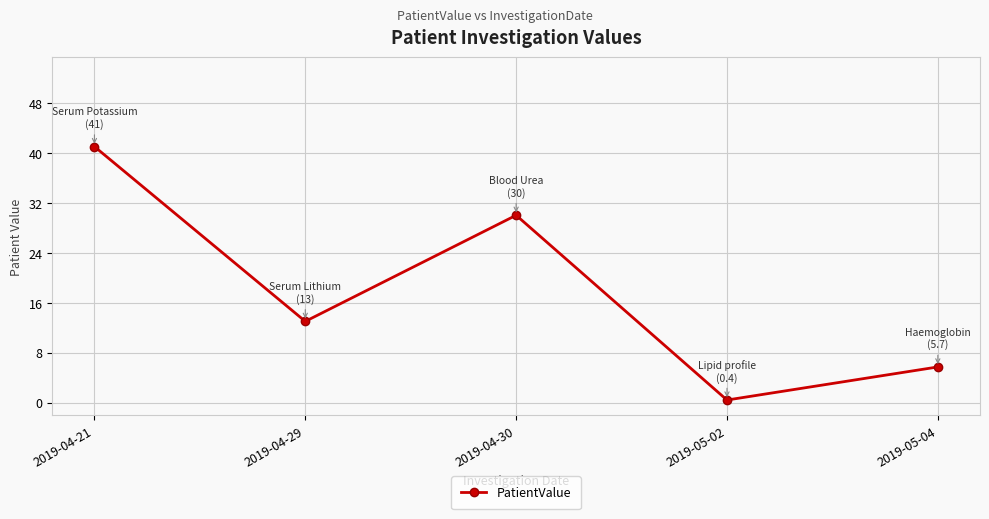

Rank the categories by value from lowest to highest.

2019-05-02, 2019-05-04, 2019-04-29, 2019-04-30, 2019-04-21